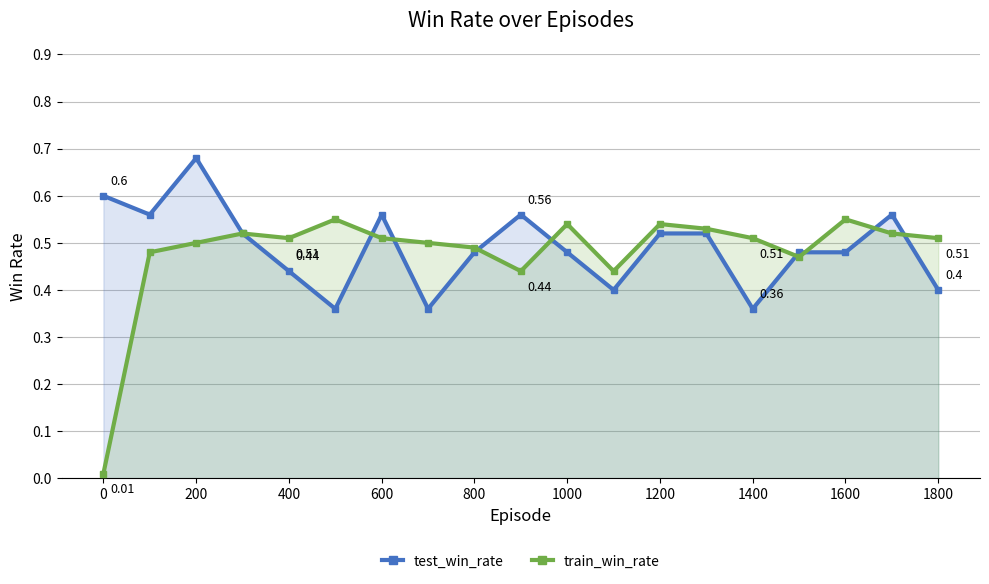

At 200, list the series in order from smallest to largest.

train_win_rate, test_win_rate